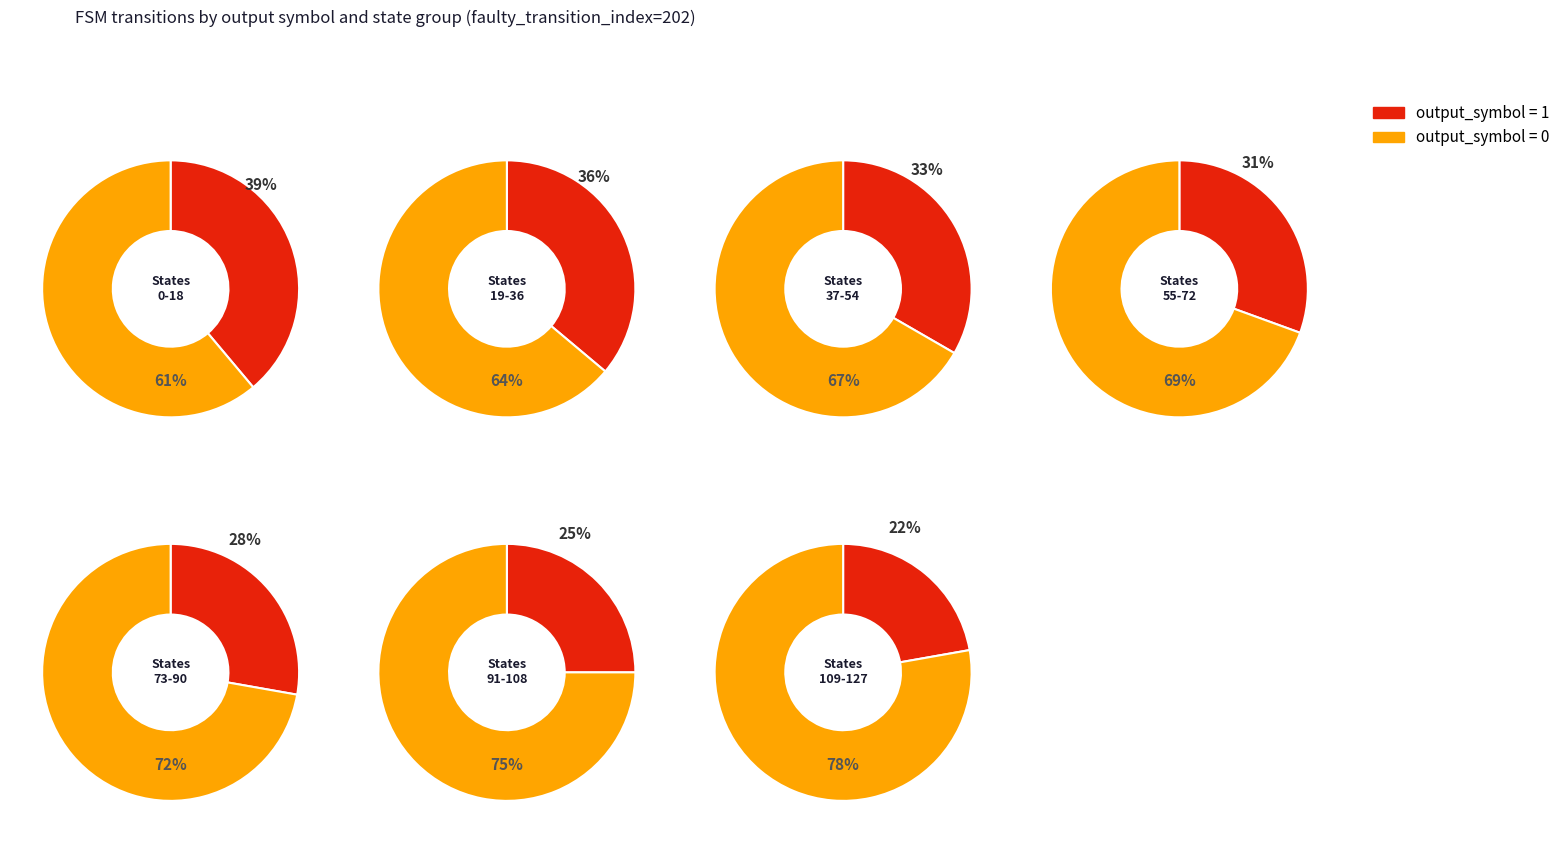

Which series has the largest range (max minus min)?

output_symbol=1